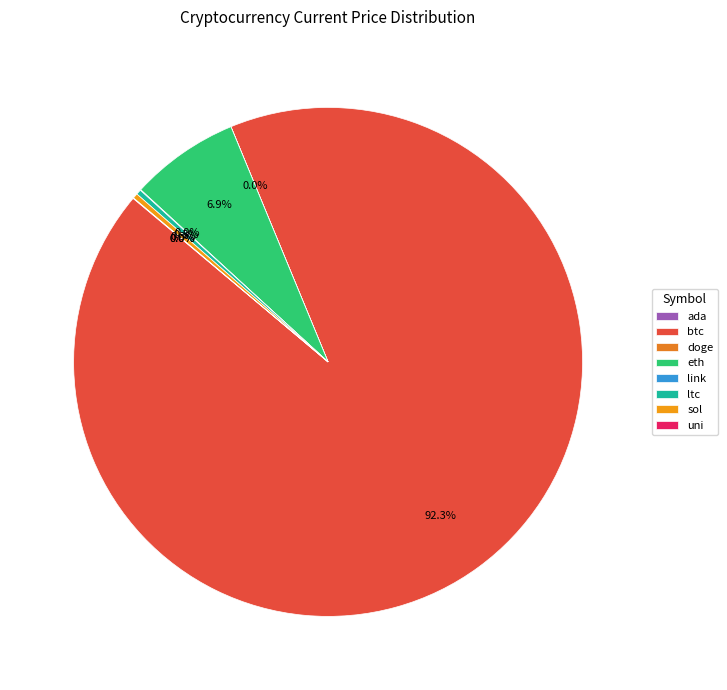

Is there a majority slice in this chart?

Yes